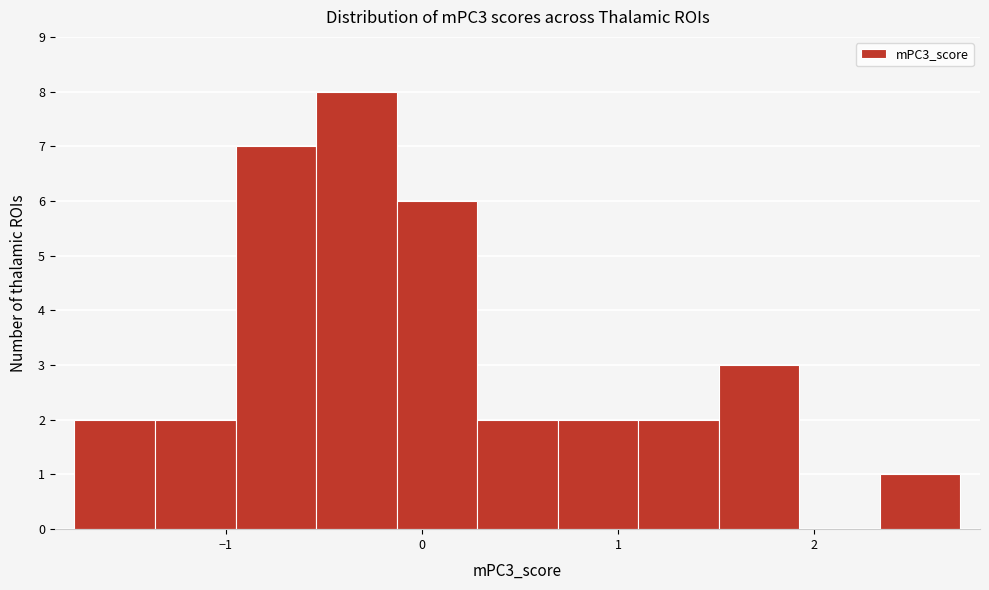

How tall is the bar that spans 1.5 to 1.9 on the x-axis? Neither the bar edges nor the heights are printed on the chart, so give them approximately, as read against the axes.

3